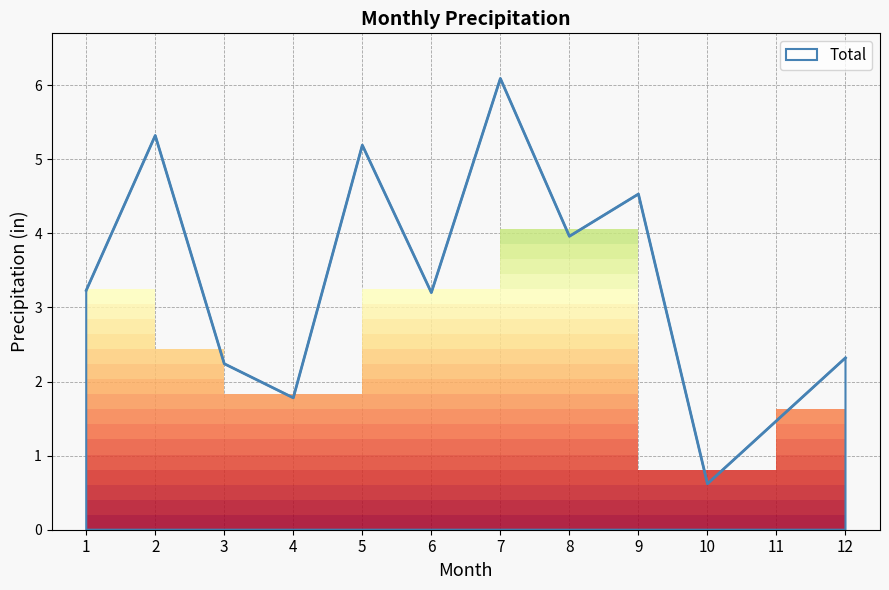

What is the greatest value displayed?

6.1